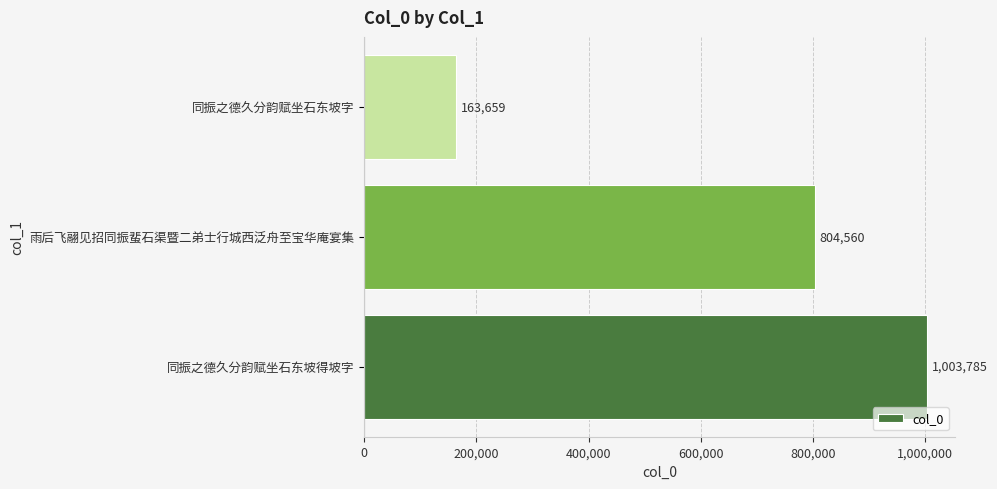

Count the number of categories in the chart.

3